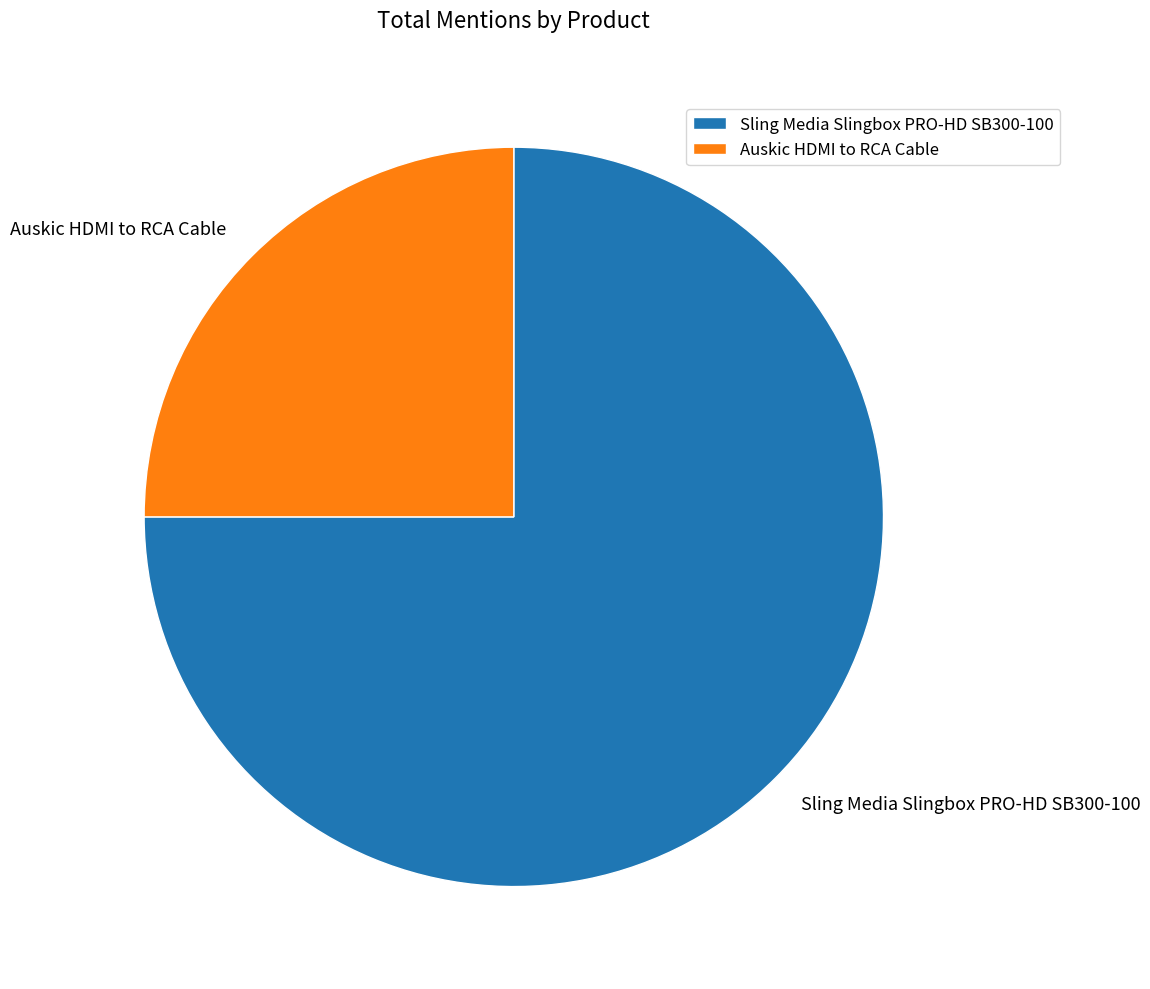

True or false: Sling Media Slingbox PRO-HD SB300-100 accounts for 75% of the total.

True